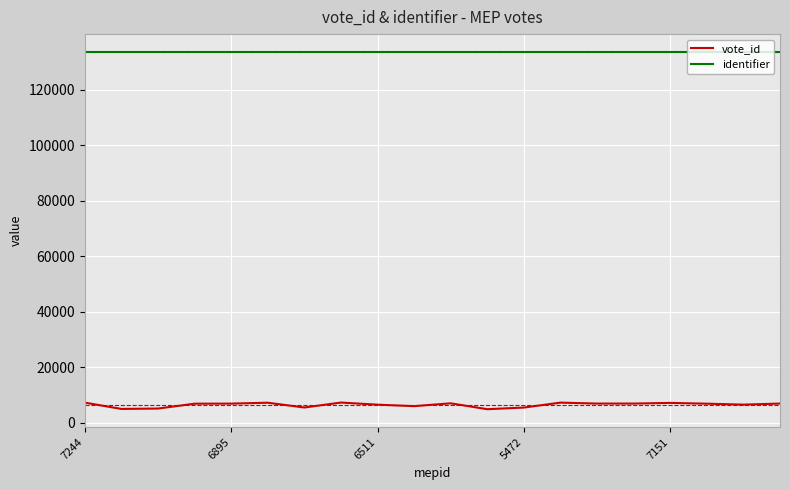

Which series has the largest total across all categories?

identifier